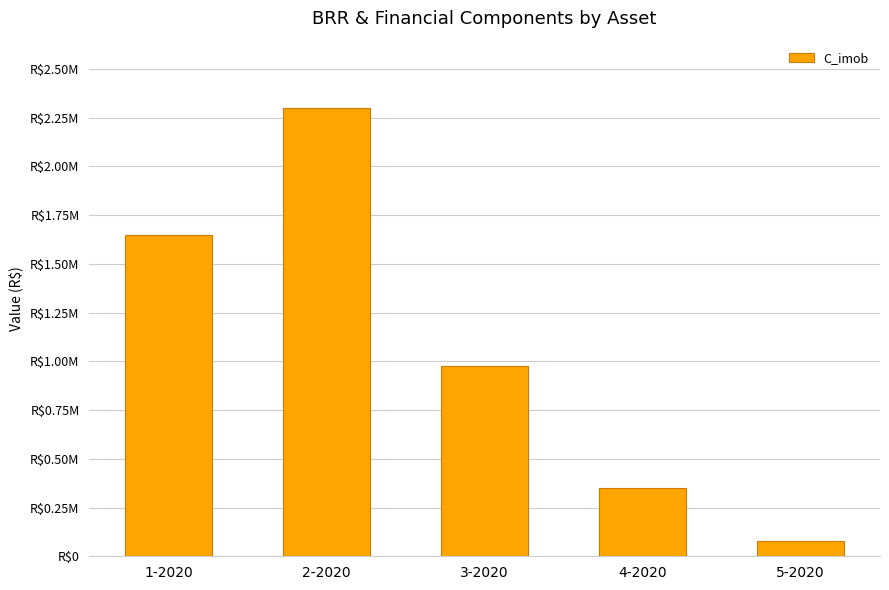

What is the difference between the values at 4-2020 and 3-2020?

627500